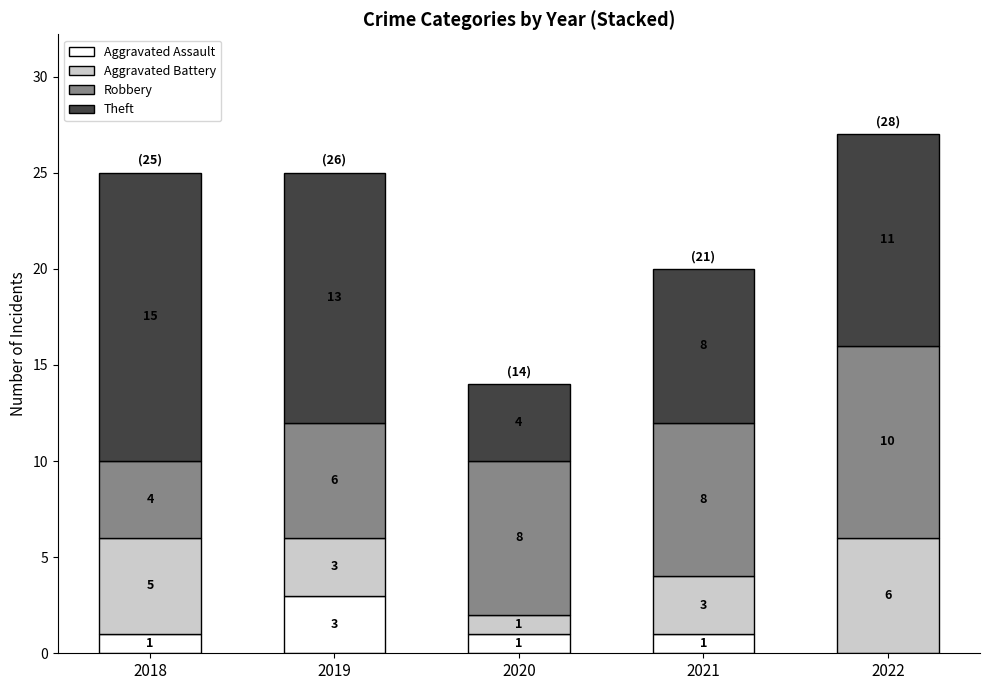

Reading right to left, what are the values for Aggravated Assault?

2022=0	2021=1	2020=1	2019=3	2018=1